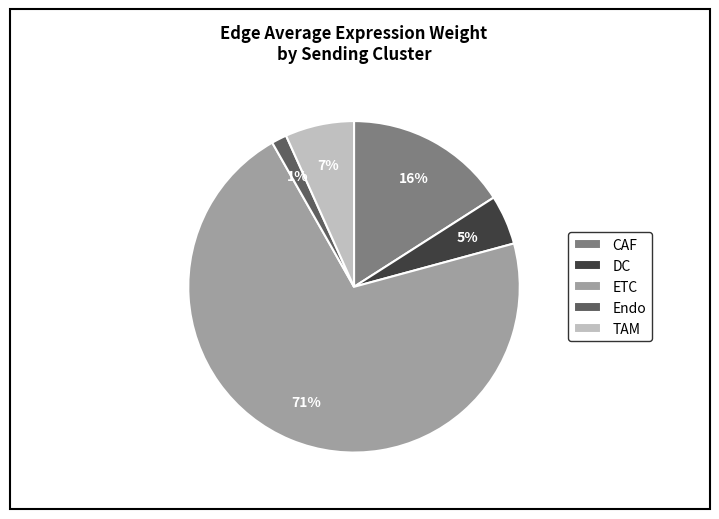

Combined, do DC and TAM account for over 50%?

No